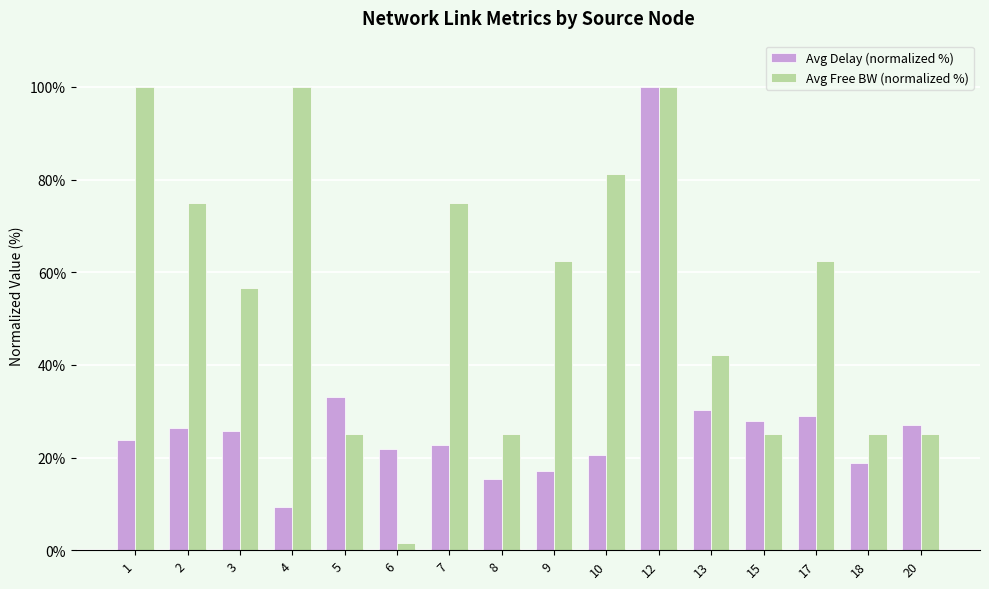

Rank the series by their average value, from lowest to highest.

Avg Delay (normalized %), Avg Free BW (normalized %)